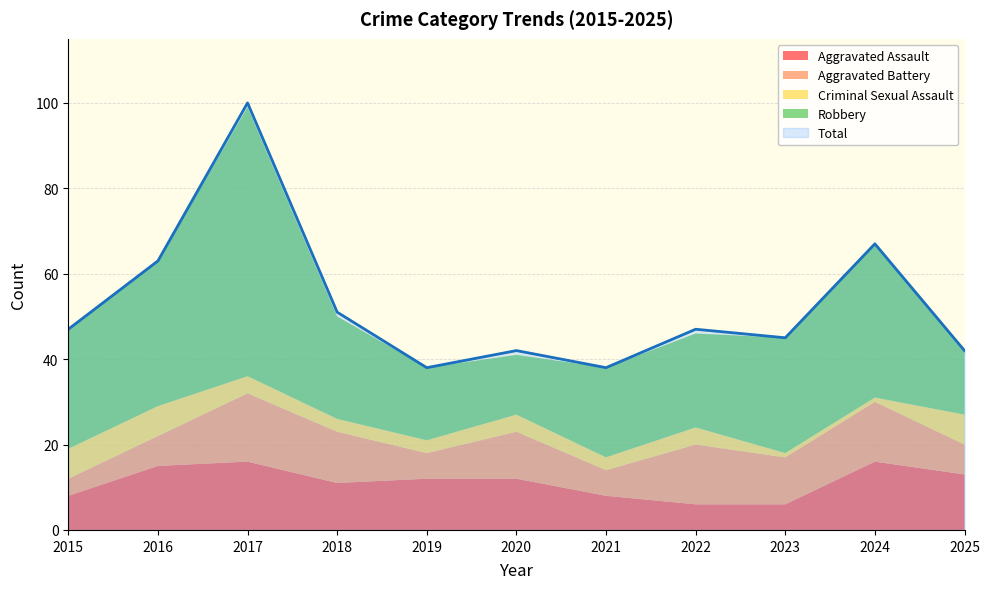

How many distinct data groups are displayed?

5